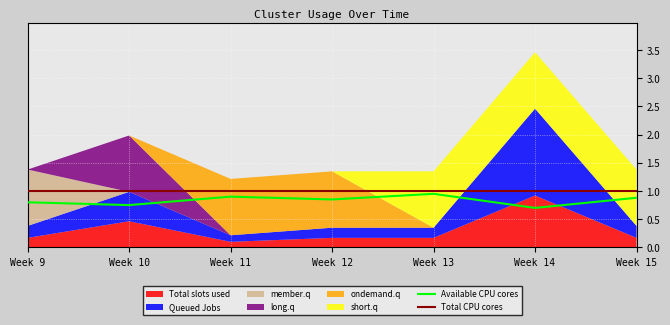

In Available CPU cores, how many points are higher than both neighbors (excluding endpoints)?

2